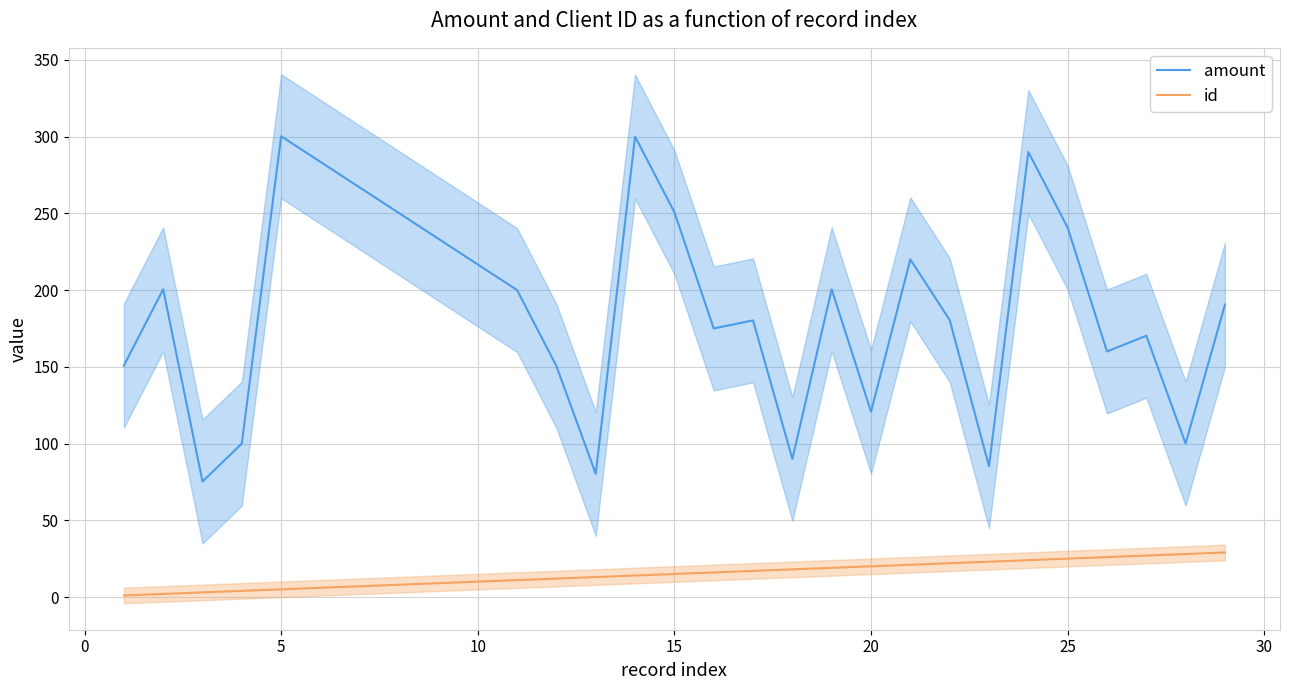

What is the value of the amount point at the 13th from the left?

90.0